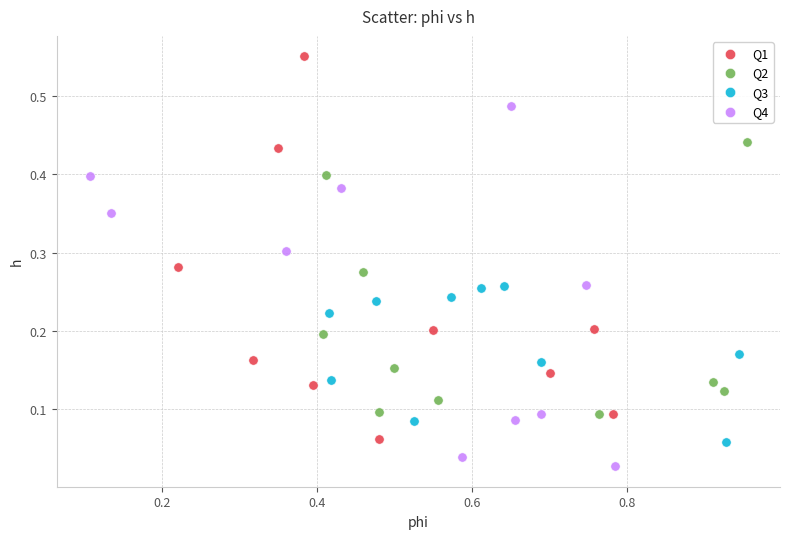

Which series contains the lowest Y value?

Q4